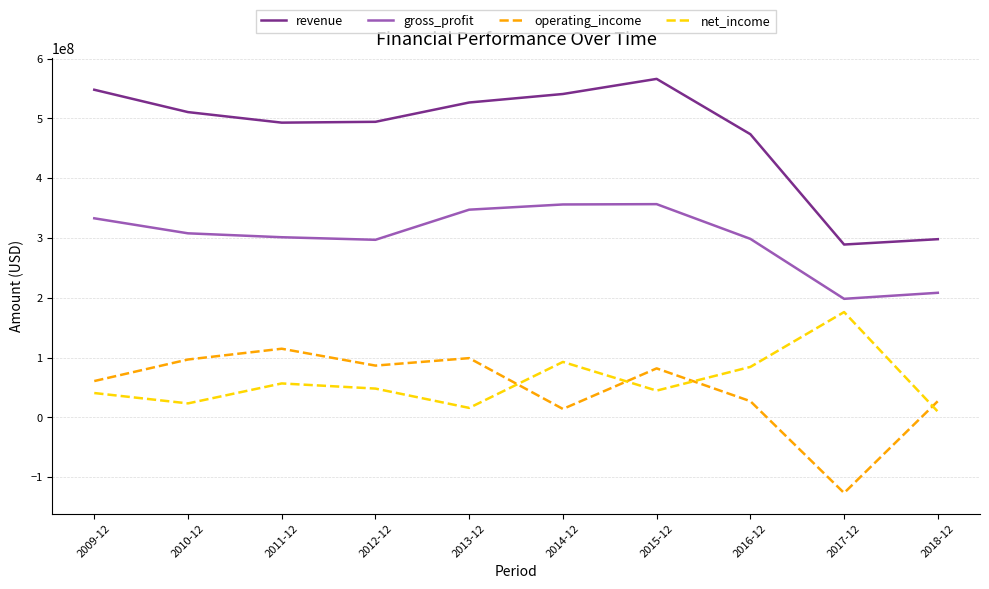

Is it true that gross_profit equals 386616618 at 2012-12?

False